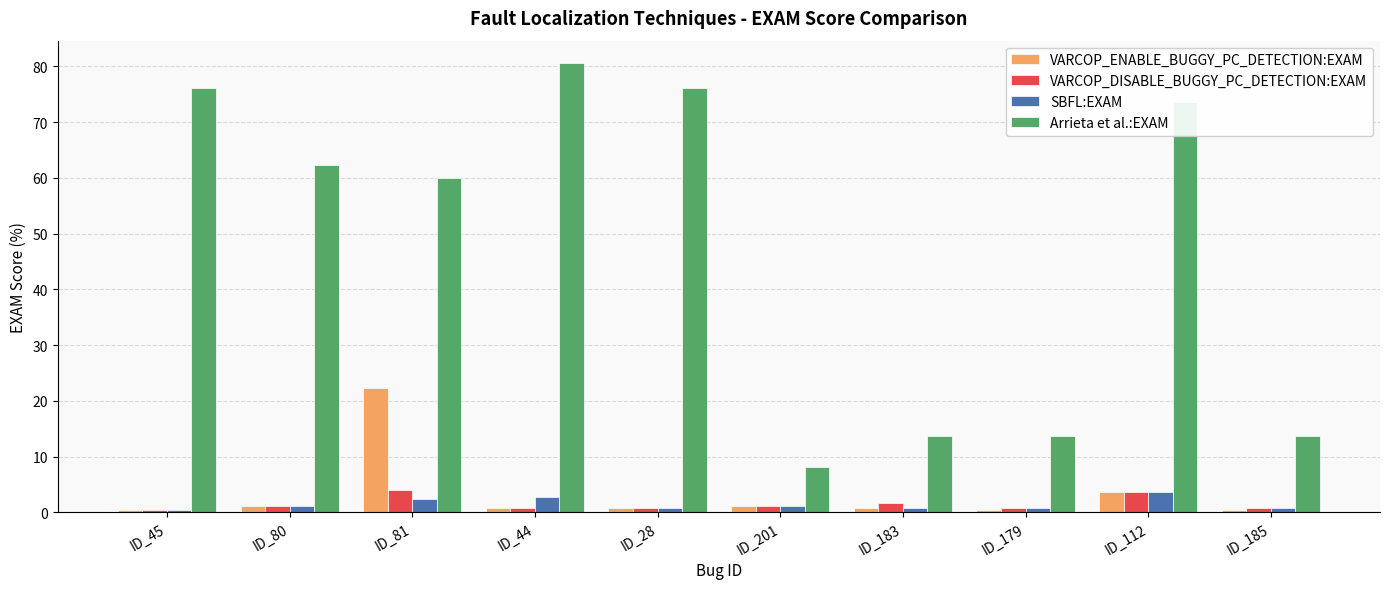

Which series changed the most between ID_28 and ID_201?

Arrieta et al.:EXAM